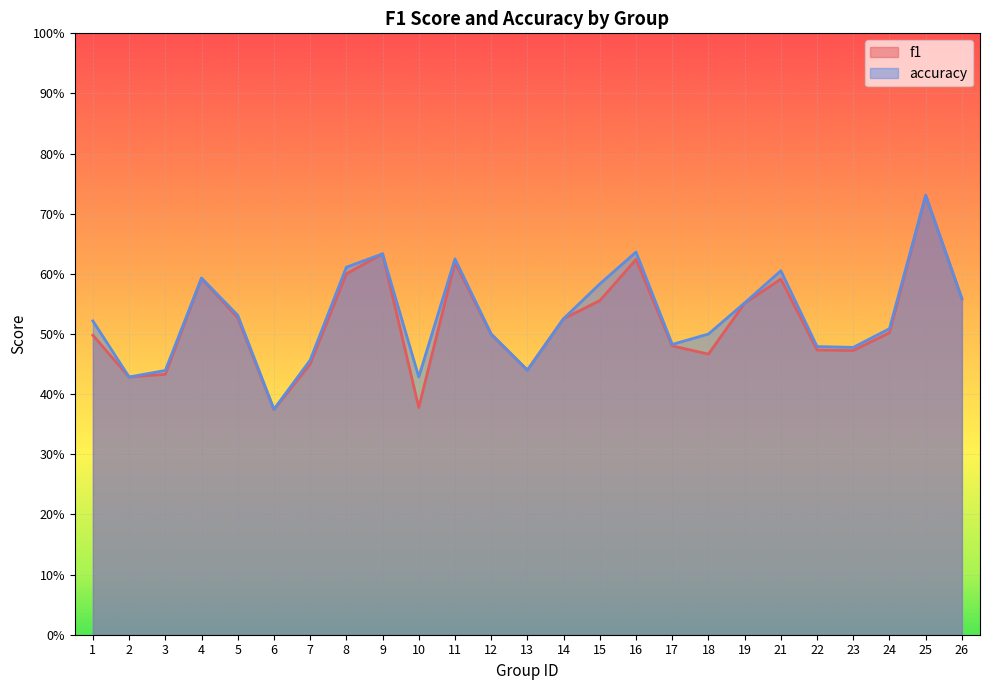

How many distinct data groups are displayed?

2